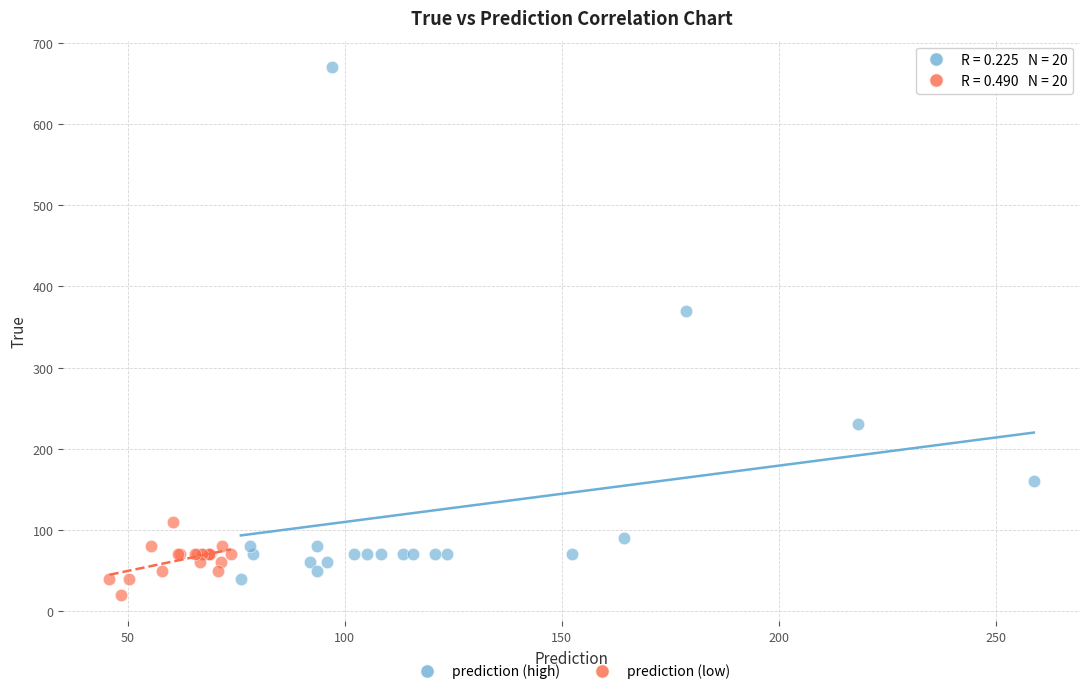

Which series has the largest Y range (max minus min)?

prediction (high)